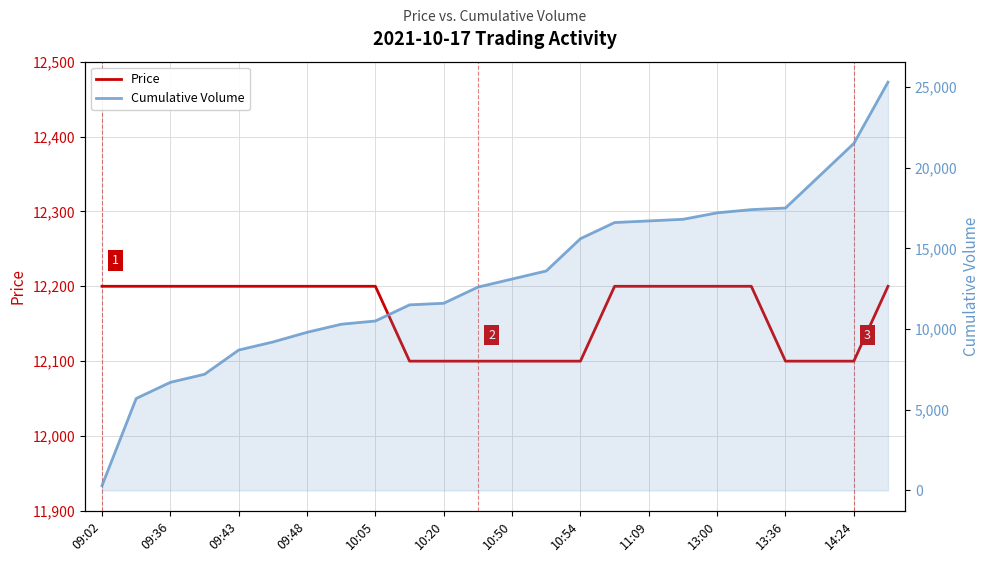

True or false: Price has more than 1 interior local peaks.

False